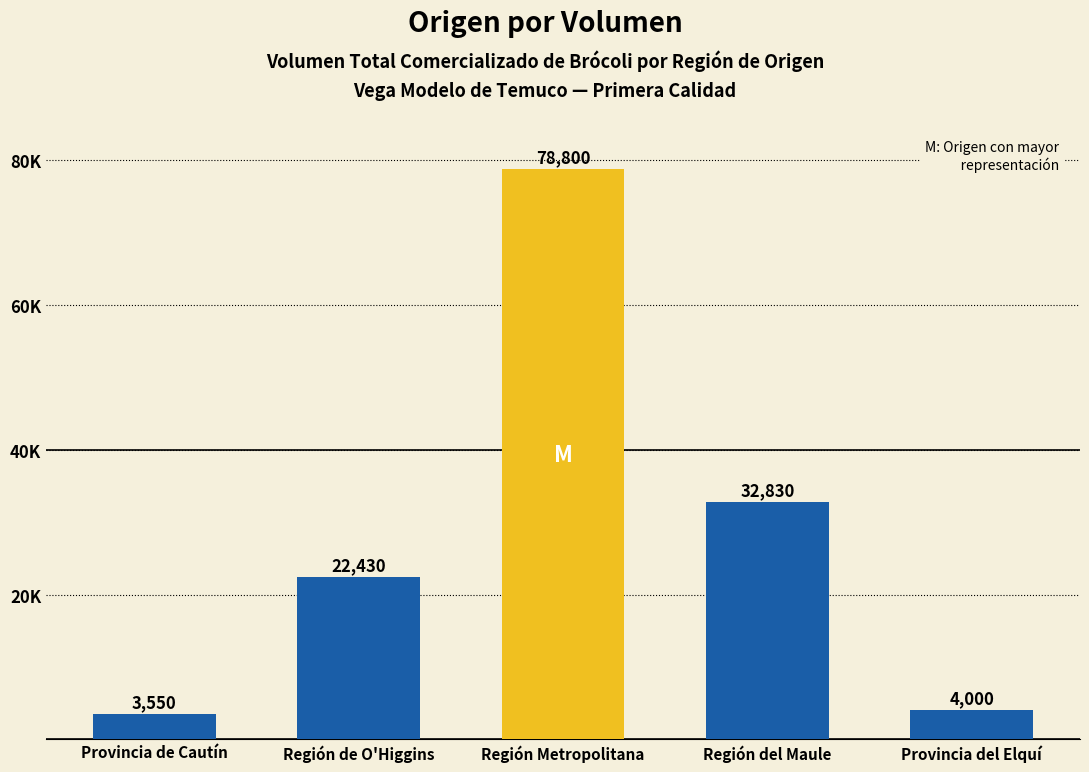

What is the label of the 3rd bar from the right?

Región Metropolitana